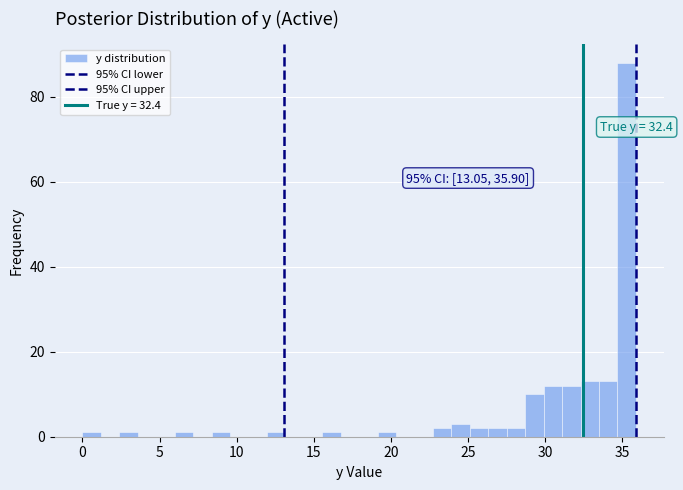

Read against the x-axis, roughly where is the centre of the tallest bar?

35.5